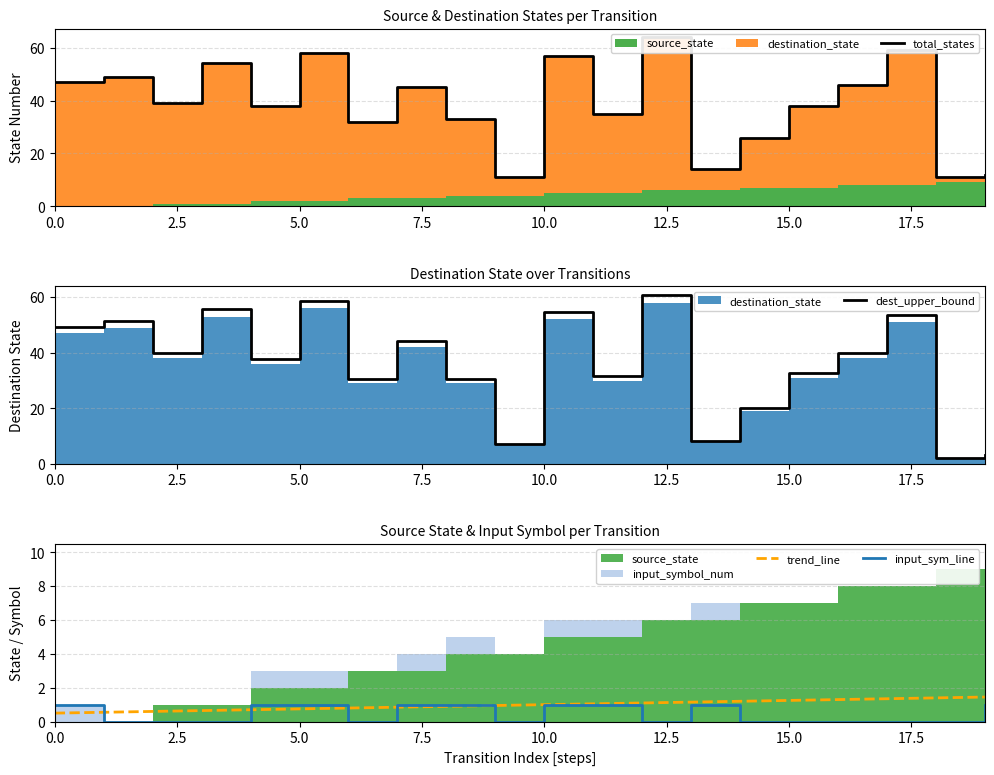

True or false: dest_upper_bound has a value of 72.8 at 10.0.

False